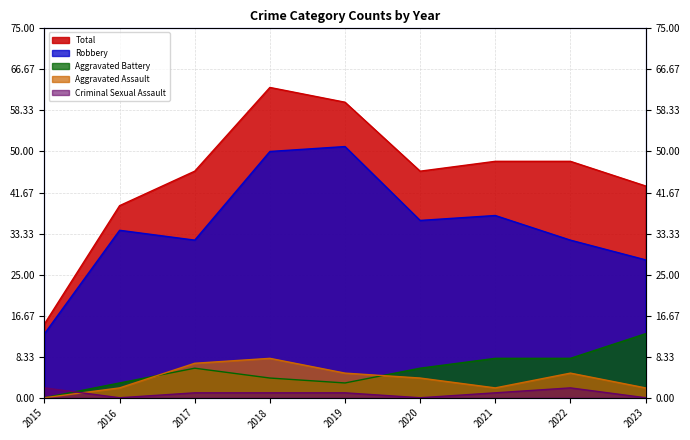

At which category is the sum across all series the highest?

2018